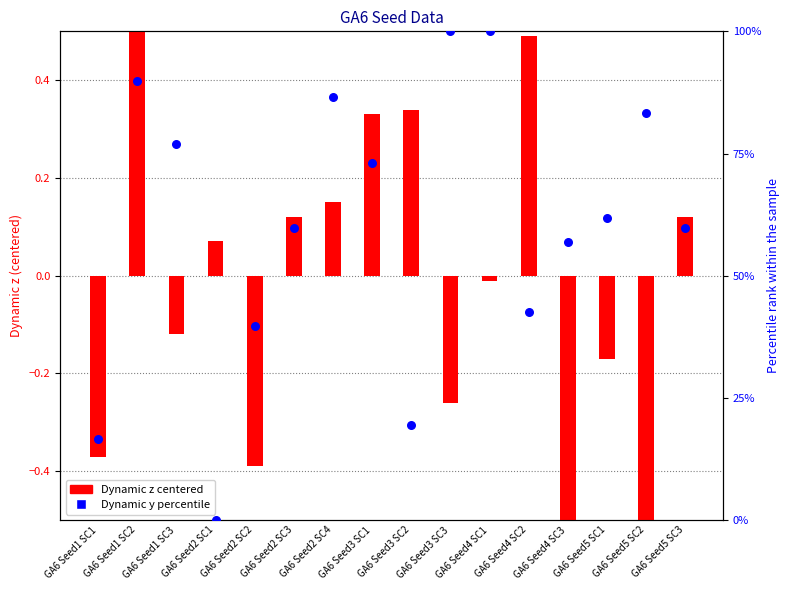

Is the value of Dynamic z (centered) at GA6 Seed1 SC1 greater than the value of Dynamic y (percentile) at GA6 Seed1 SC1?

No